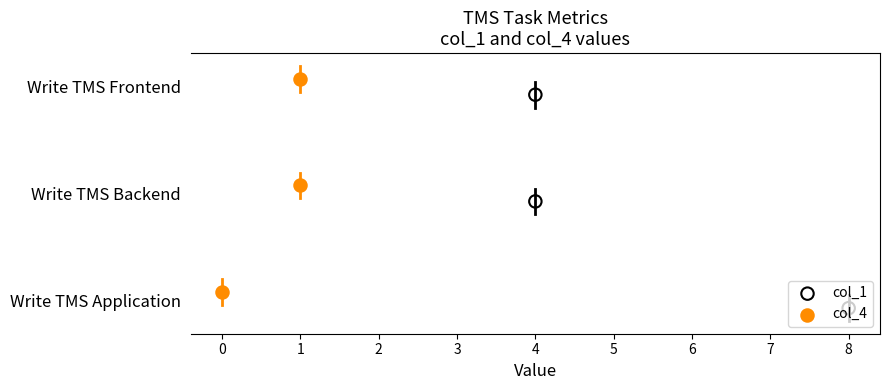

Which series has the widest spread of Y values?

col_1